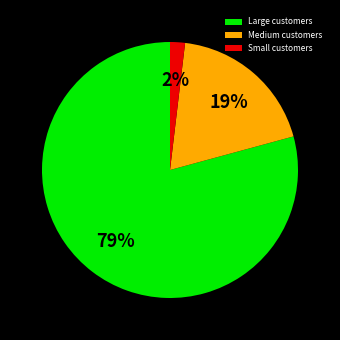

True or false: Small customers accounts for 11% of the total.

False